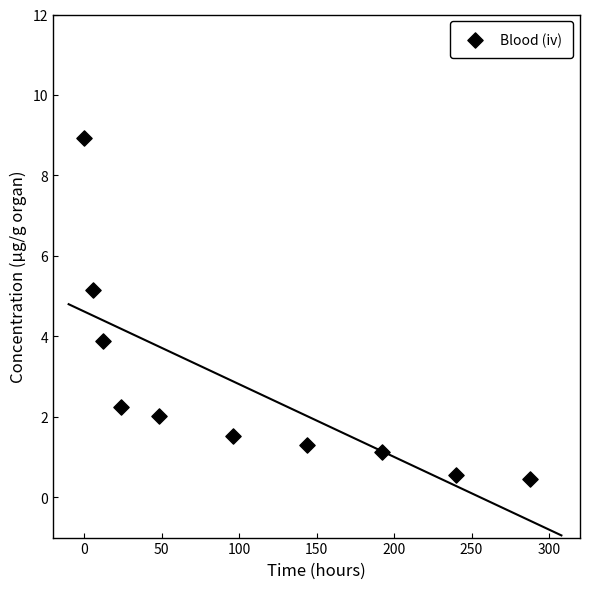

What is the average X value?

105.0